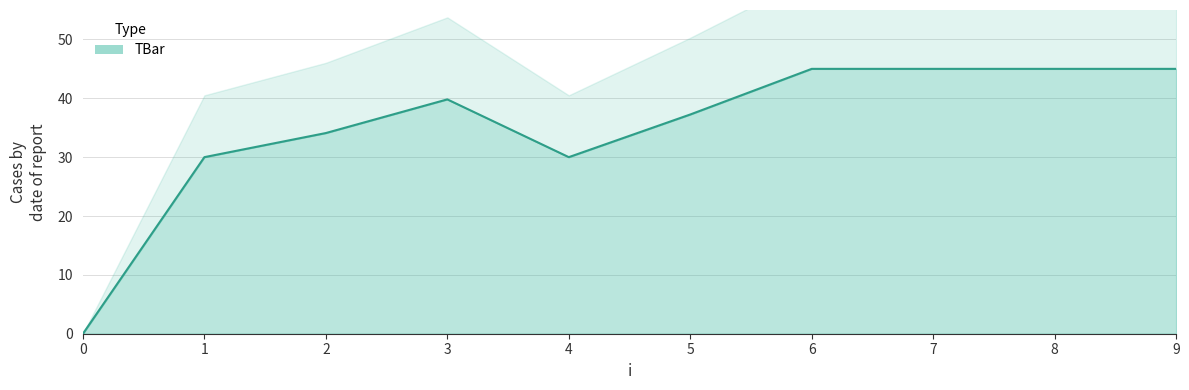

At which category does the data reach its first local valley?

4